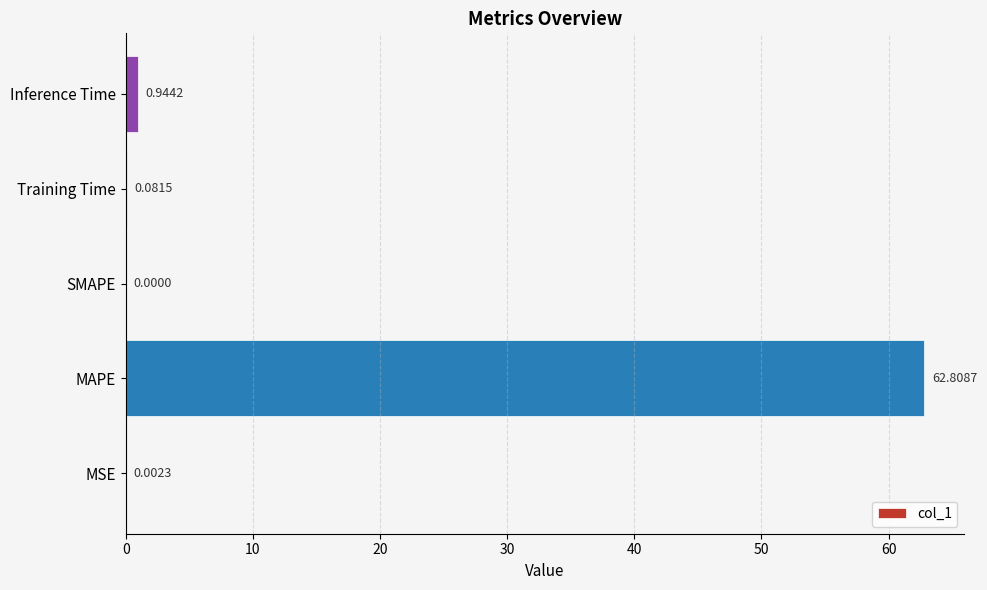

Which has a higher value, MAPE or Inference Time?

MAPE